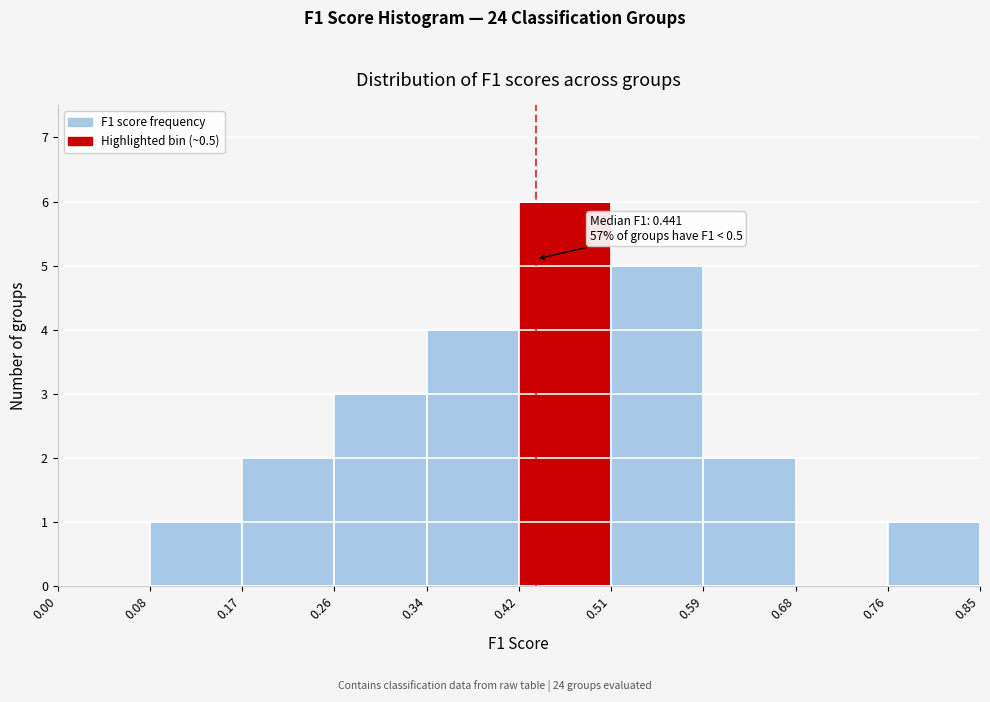

Which range on the x-axis has the tallest bar?

0.42 to 0.51